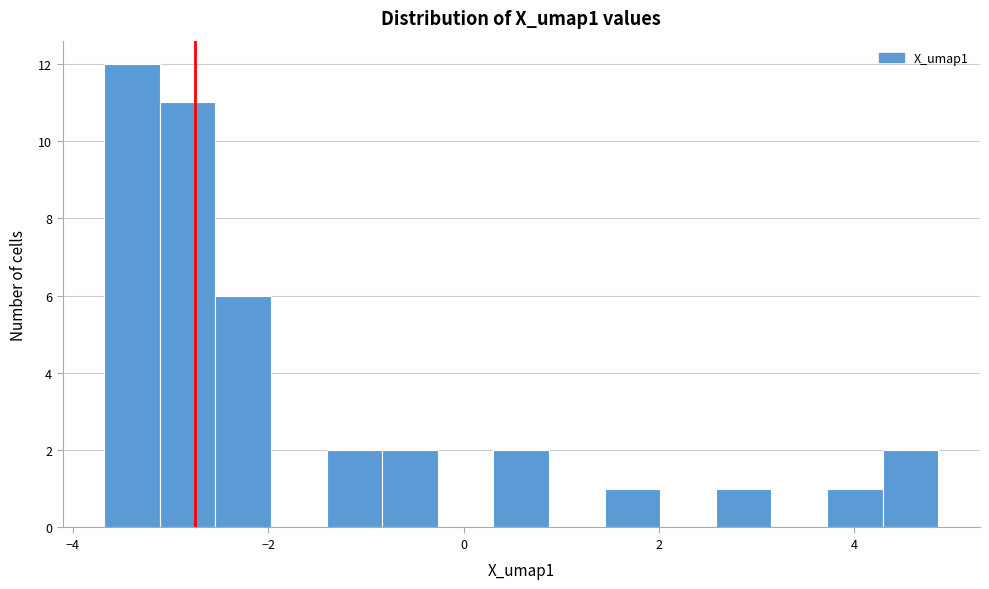

Read against the x-axis, roughly where is the centre of the tallest bar?

-3.4